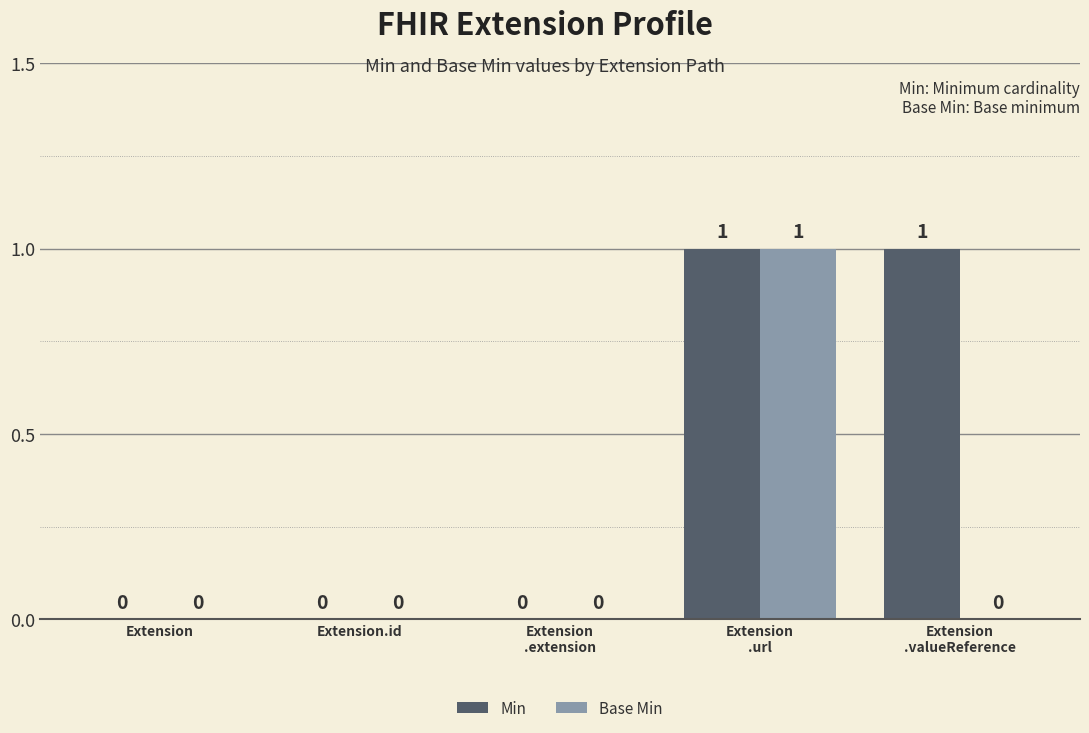

Is the value of Min at Extension
.extension greater than the value of Base Min at Extension
.url?

No